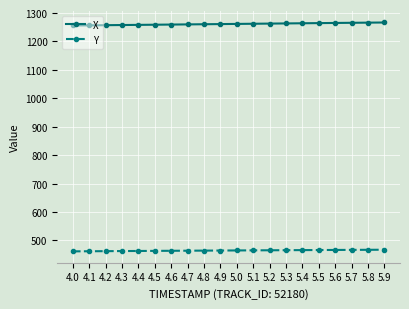

What is the average value of the Y series?

464.5